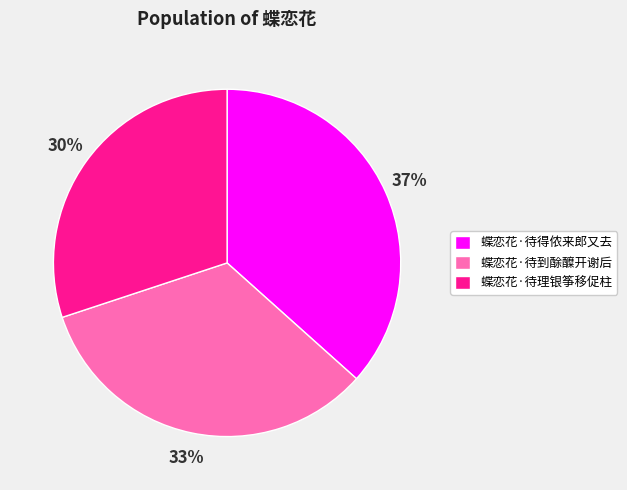

How many slices are in this pie chart?

3